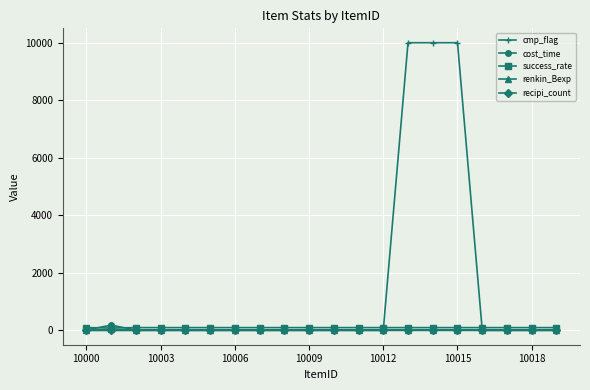

What is the greatest value displayed?

9999